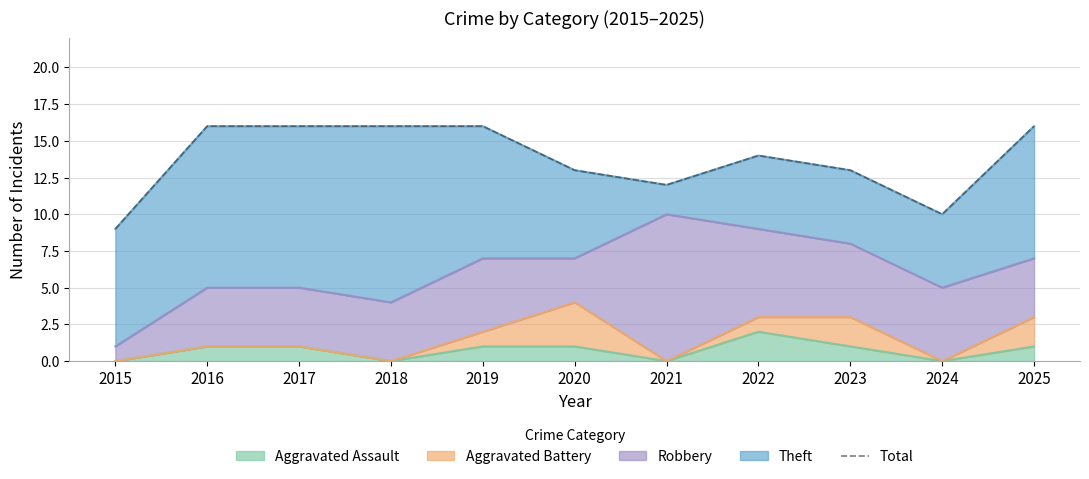

True or false: the data shows 10 at 2024.

True